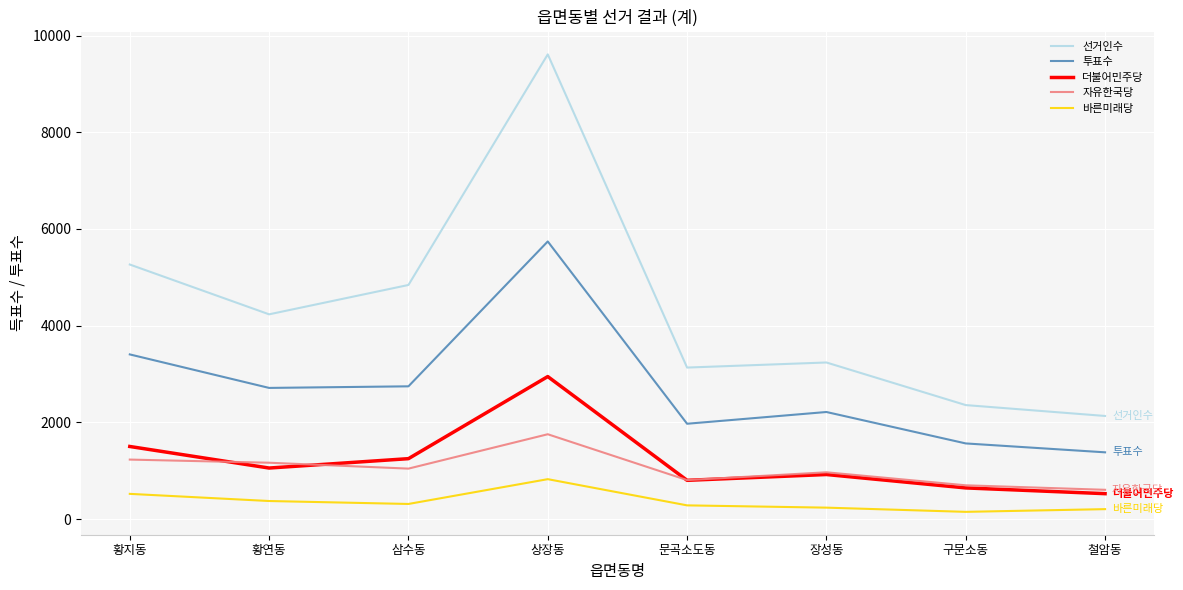

What is the total value across all series at 구문소동?

5412